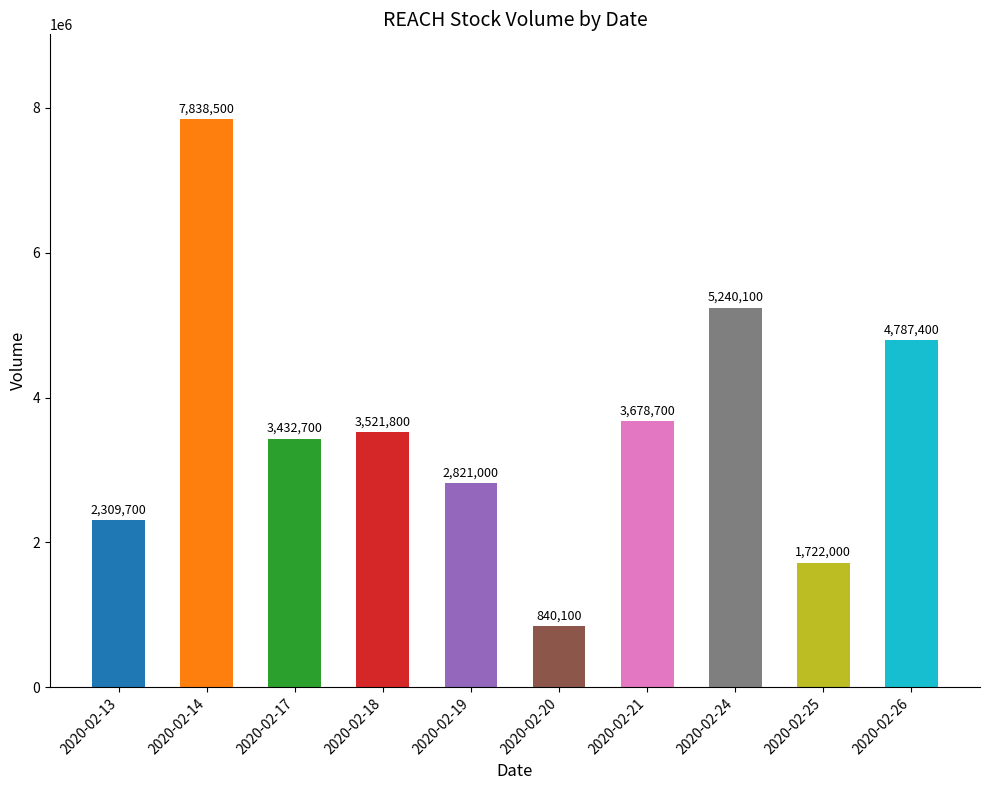

Reading left to right, extract all data points from this chart.

2309700	7838500	3432700	3521800	2821000	840100	3678700	5240100	1722000	4787400